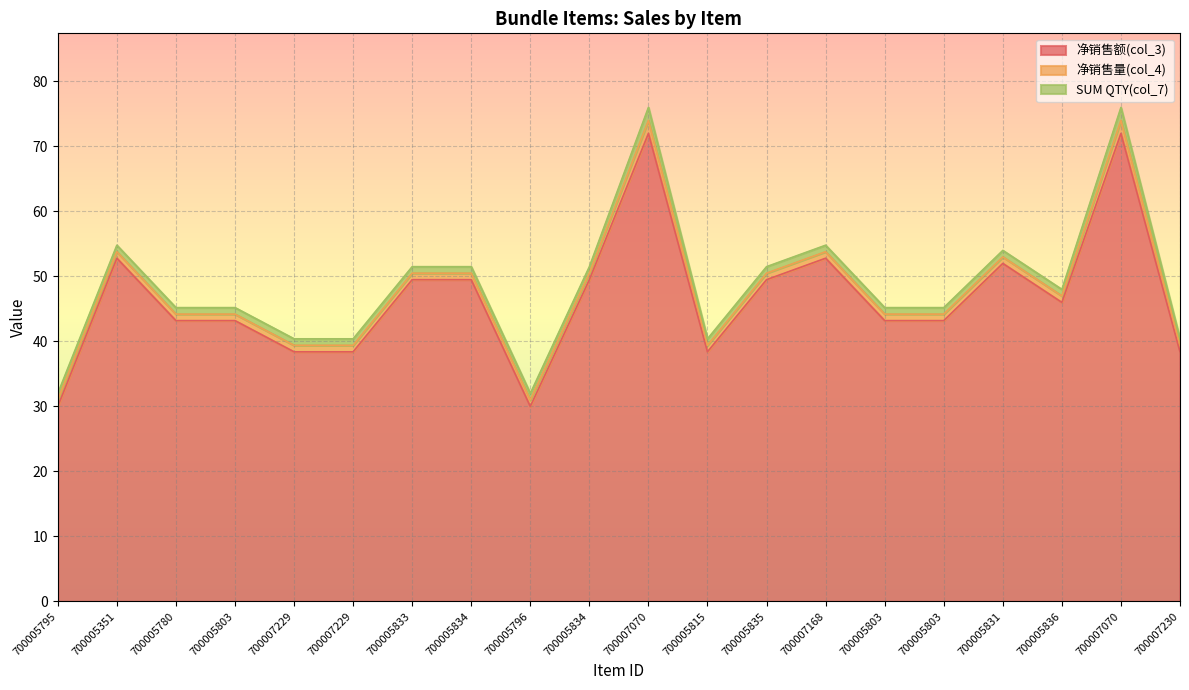

At which category is the sum across all series the highest?

700007070